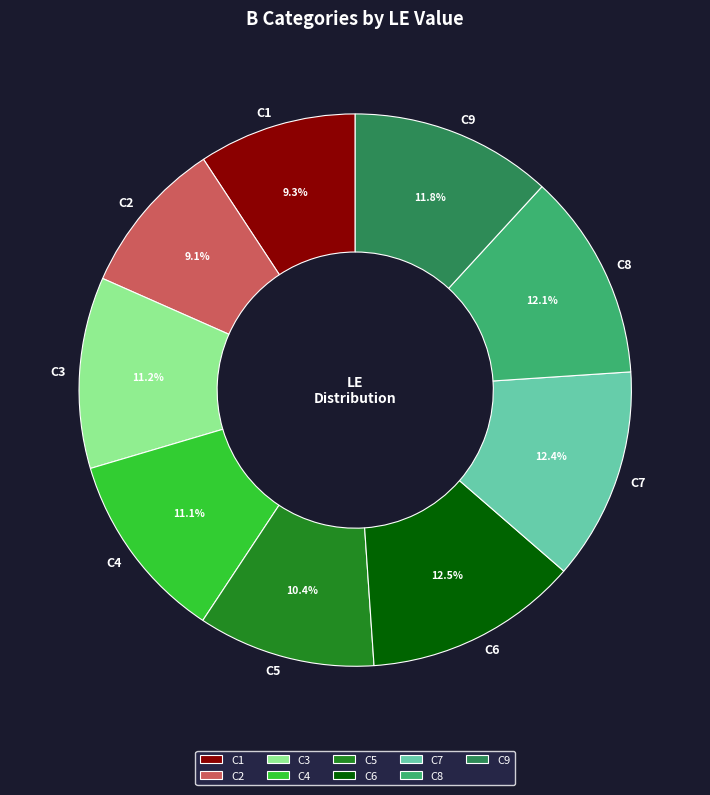

Is there a majority slice in this chart?

No